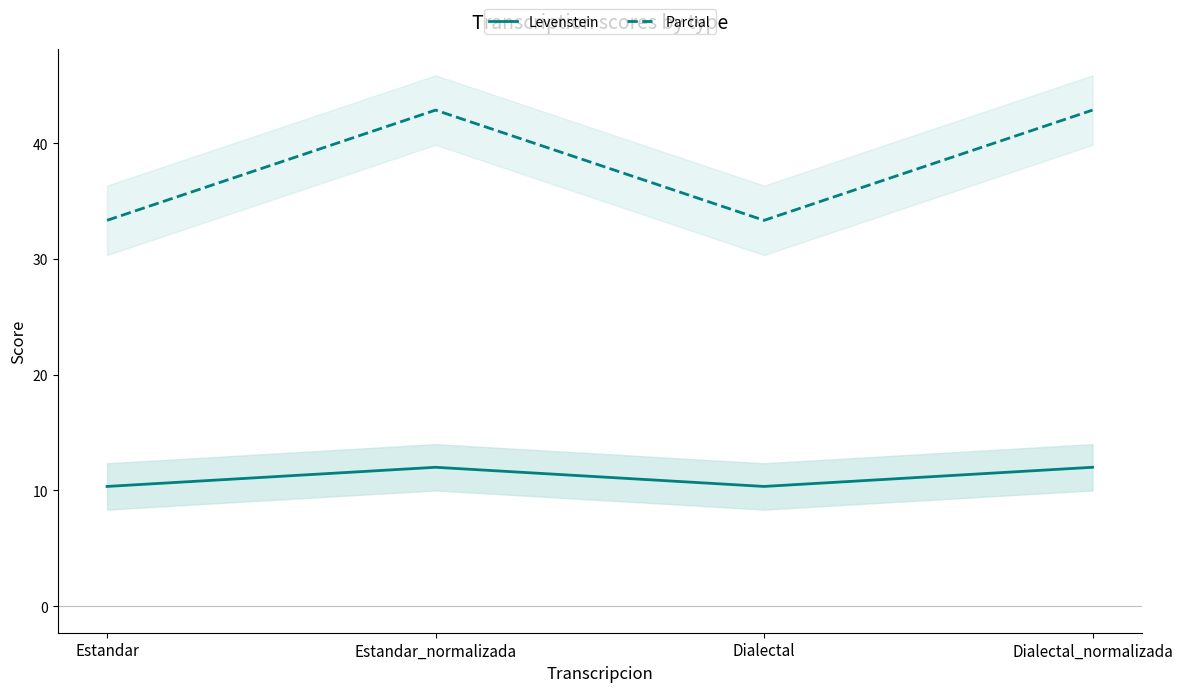

At which category does Levenstein reach its first local peak?

Estandar_normalizada